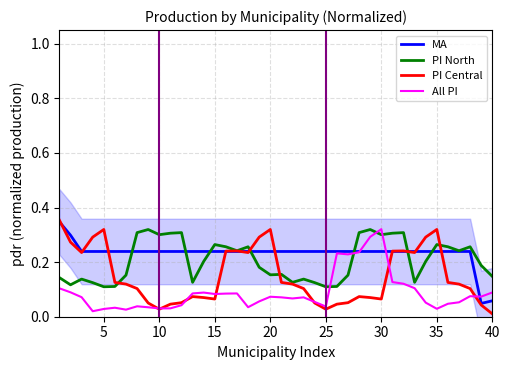

True or false: MA and PI North intersect in this chart.

True